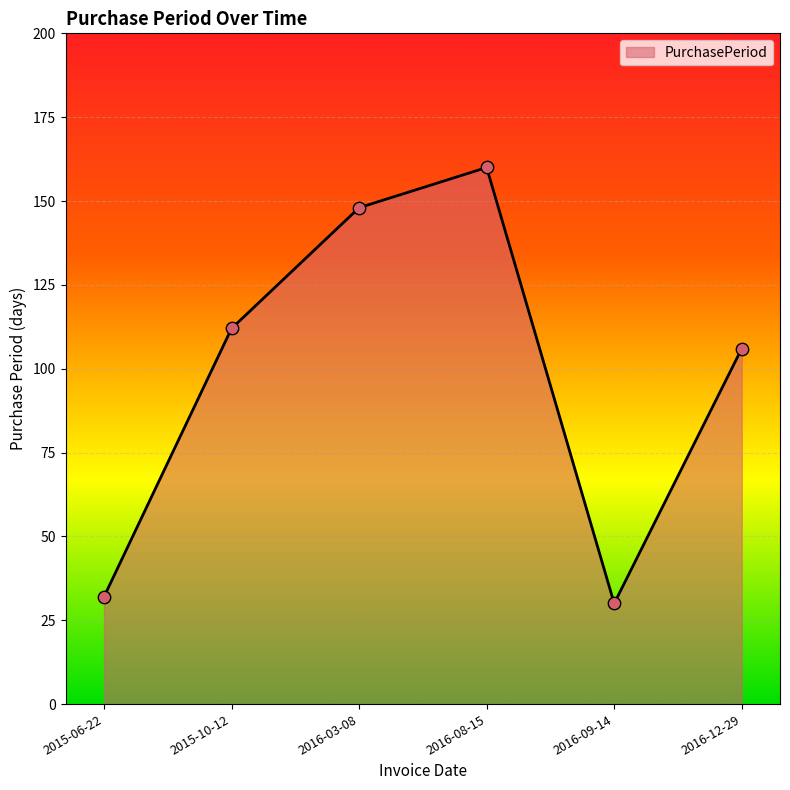

What is the change in value from 2015-06-22 to 2016-08-15?

+128